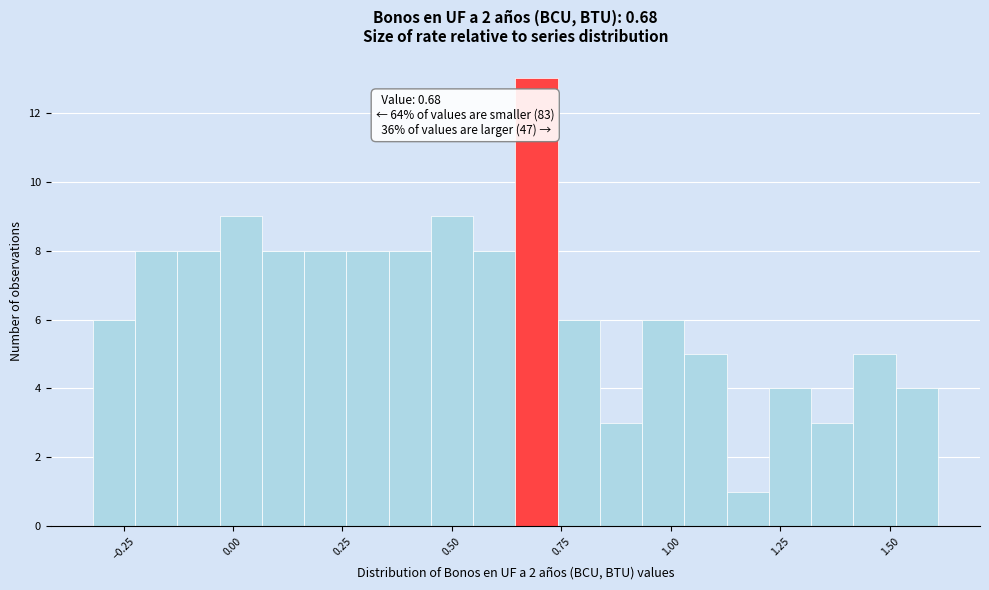

Around what value on the x-axis is the tallest bar? Give the approximate position of its centre, as read against the axis.

0.70